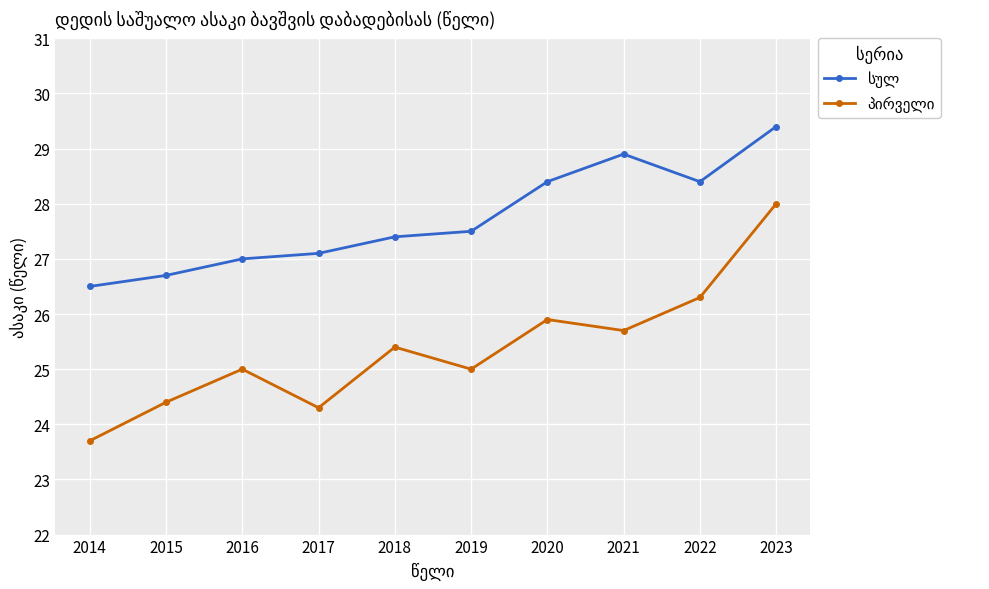

What is the spread (max minus min) of values at 2021?

3.2